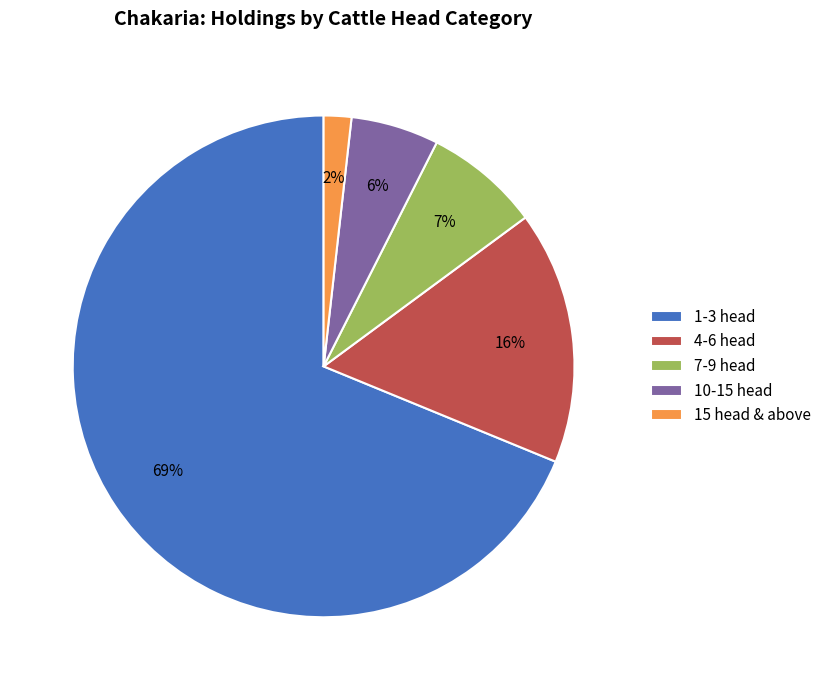

Do 10-15 head and 15 head & above together represent more than half of the pie?

No